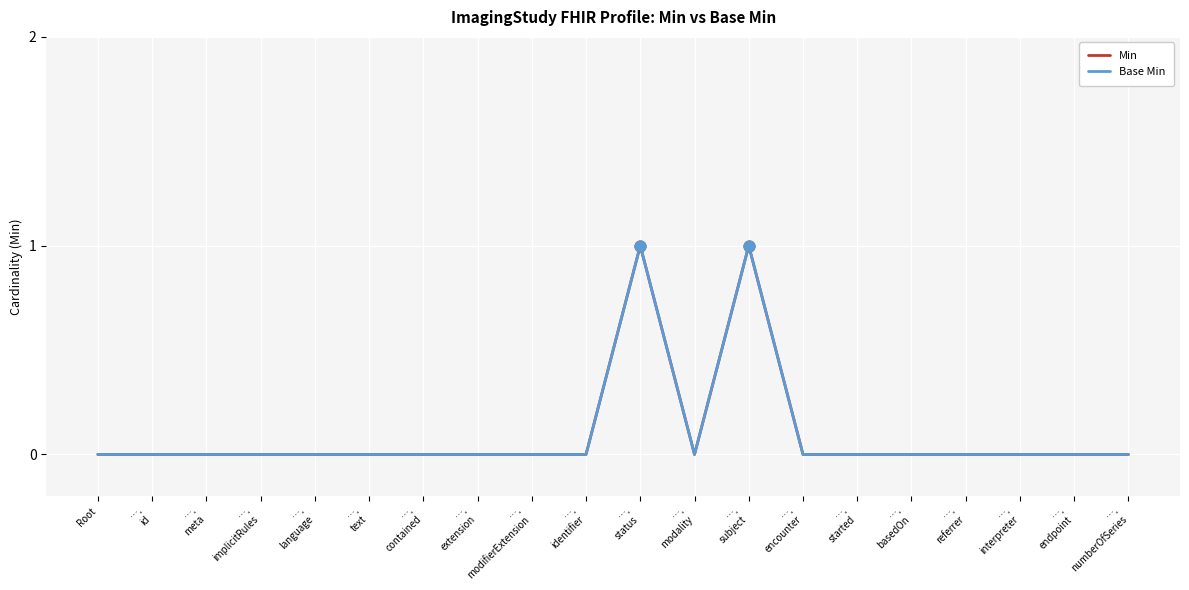

Is the value of Min at ….
text greater than the value of Base Min at ….
numberOfSeries?

No